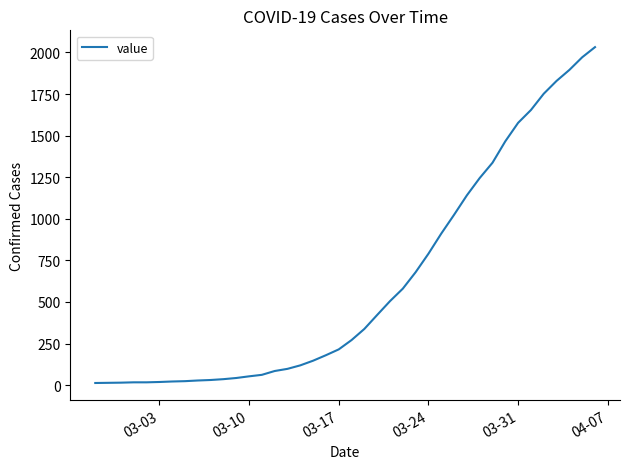

What is the greatest value displayed?

2032